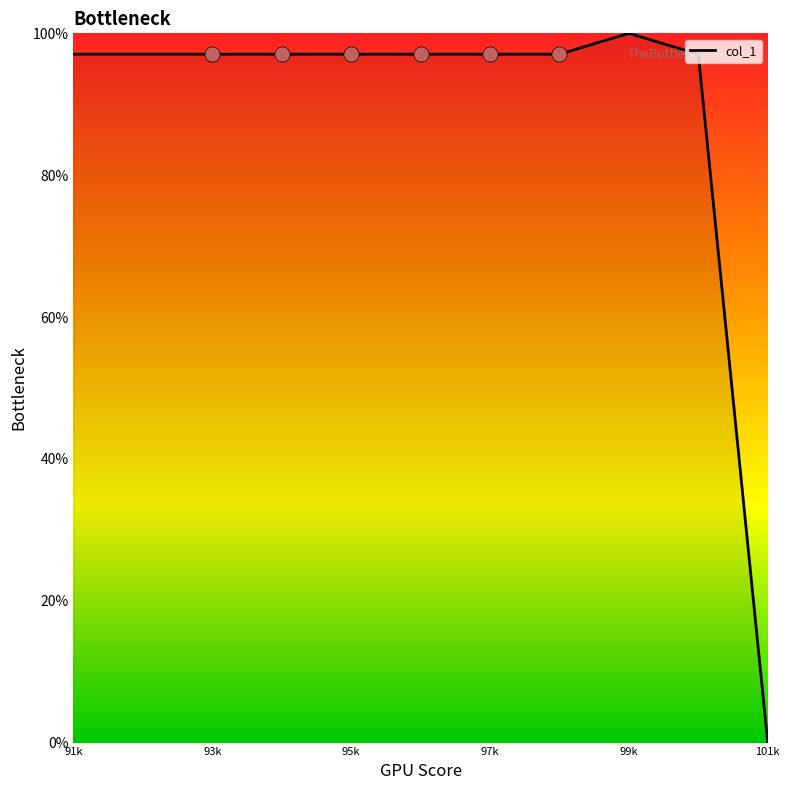

What is the maximum value shown in the chart?

100.0